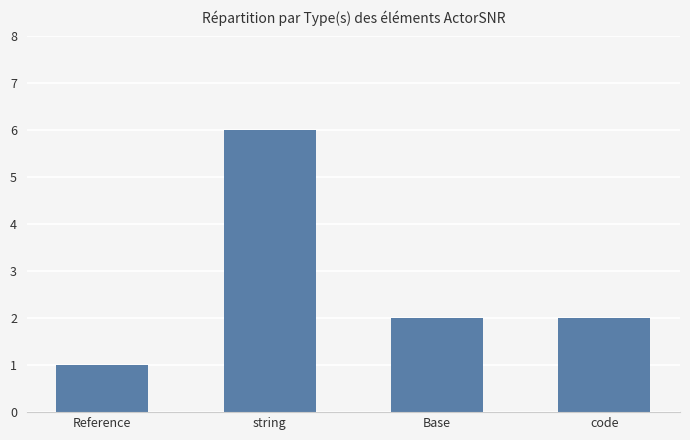

True or false: the data shows 1 at Reference.

True